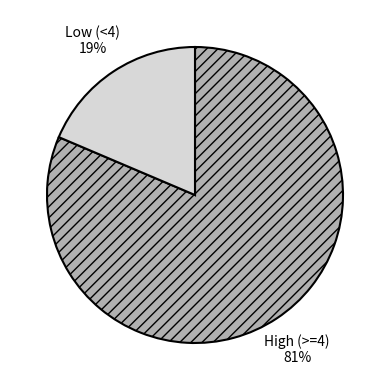

To the nearest percent, what is the average slice percentage?

50%